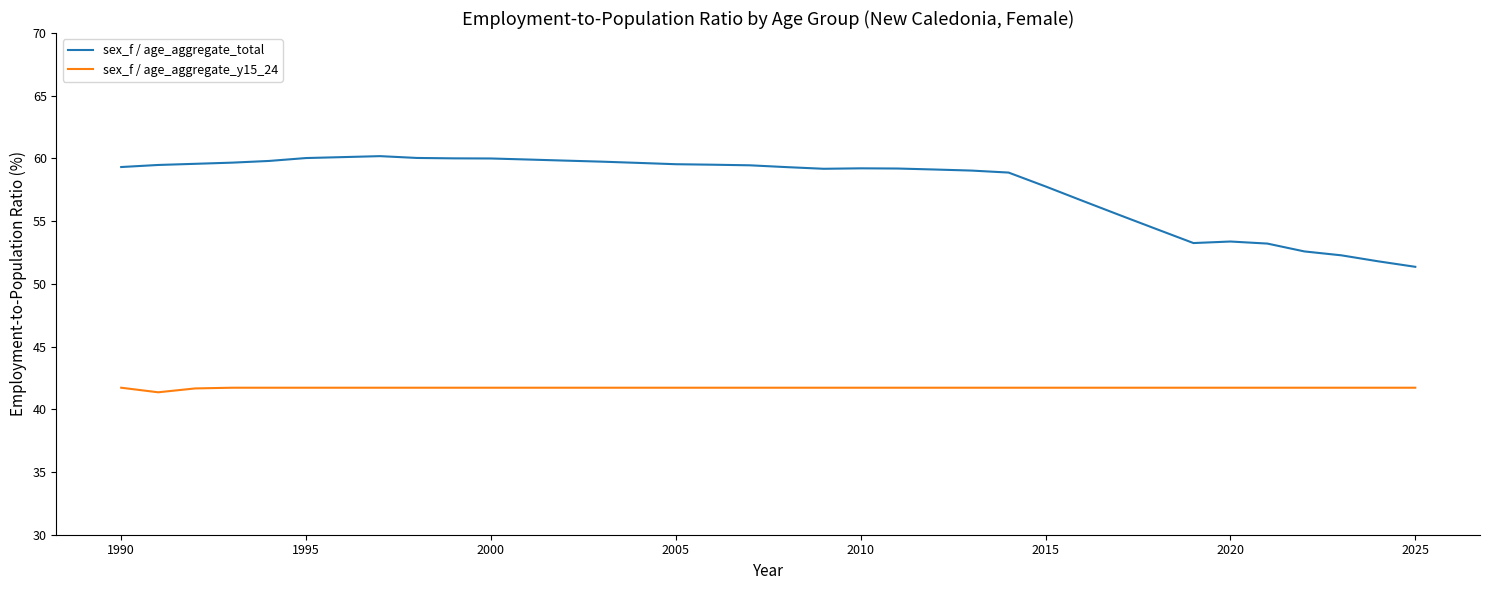

Which series has the largest range (max minus min)?

sex_f / age_aggregate_total